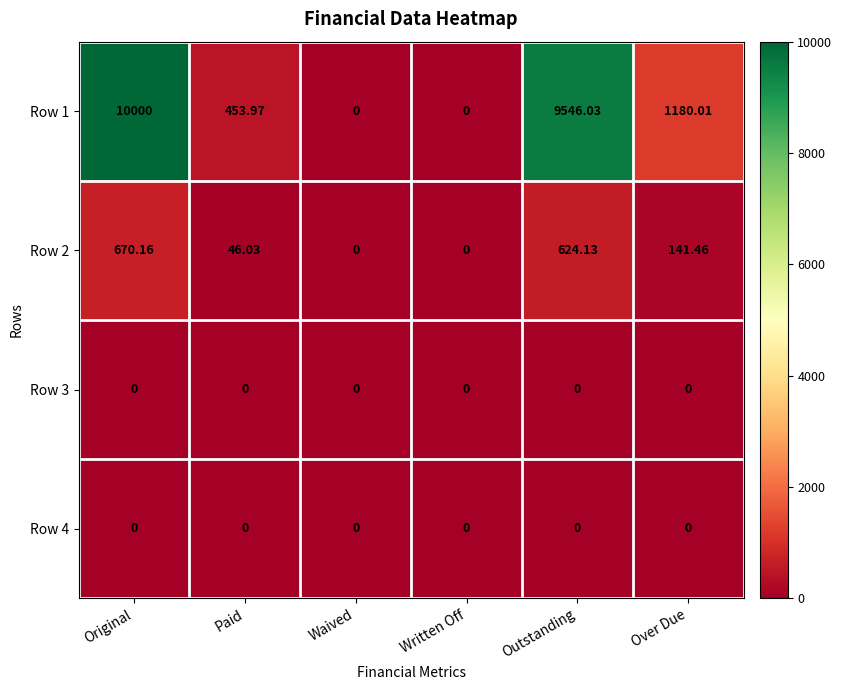

Which label corresponds to the largest value in the chart?

Original